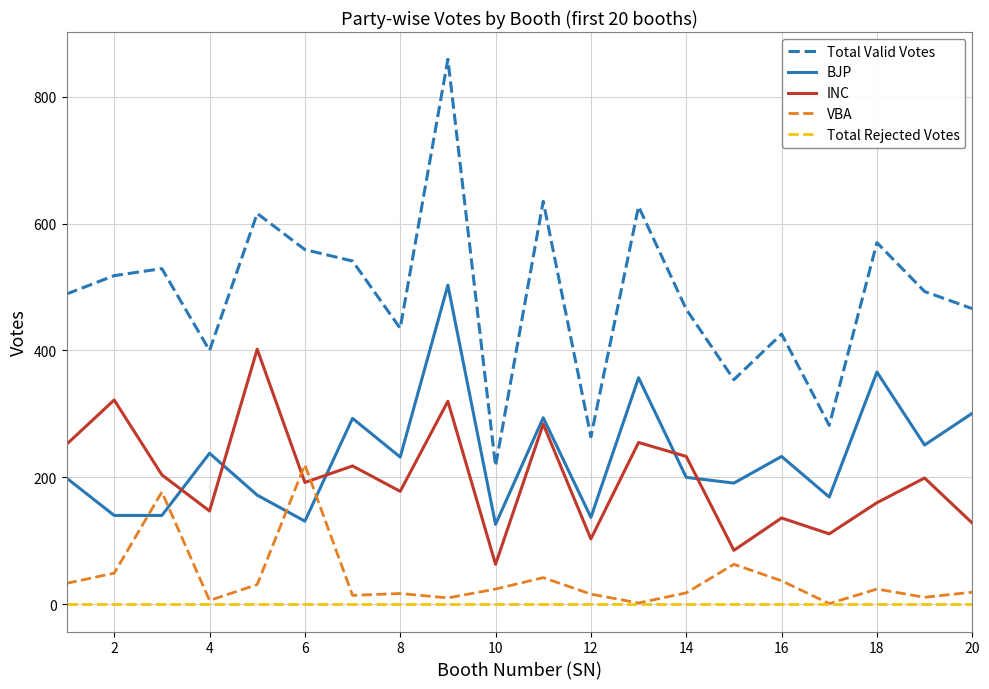

Rank the series by their maximum value, from highest to lowest.

Total Valid Votes, BJP, INC, VBA, Total Rejected Votes